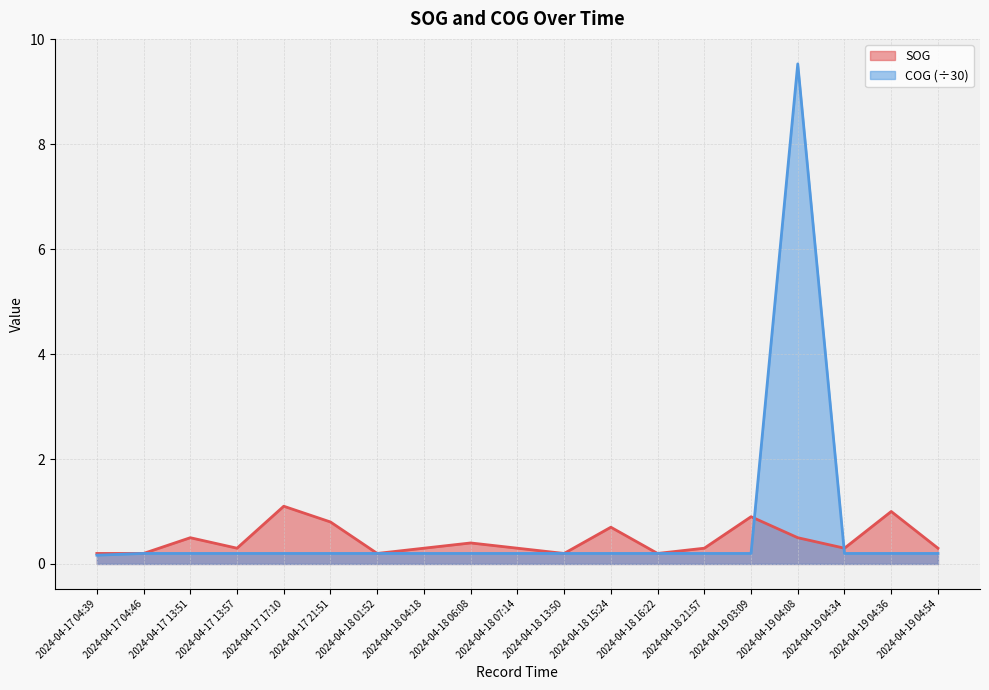

What is the total value across all series at 2024-04-18 07:14?

0.5